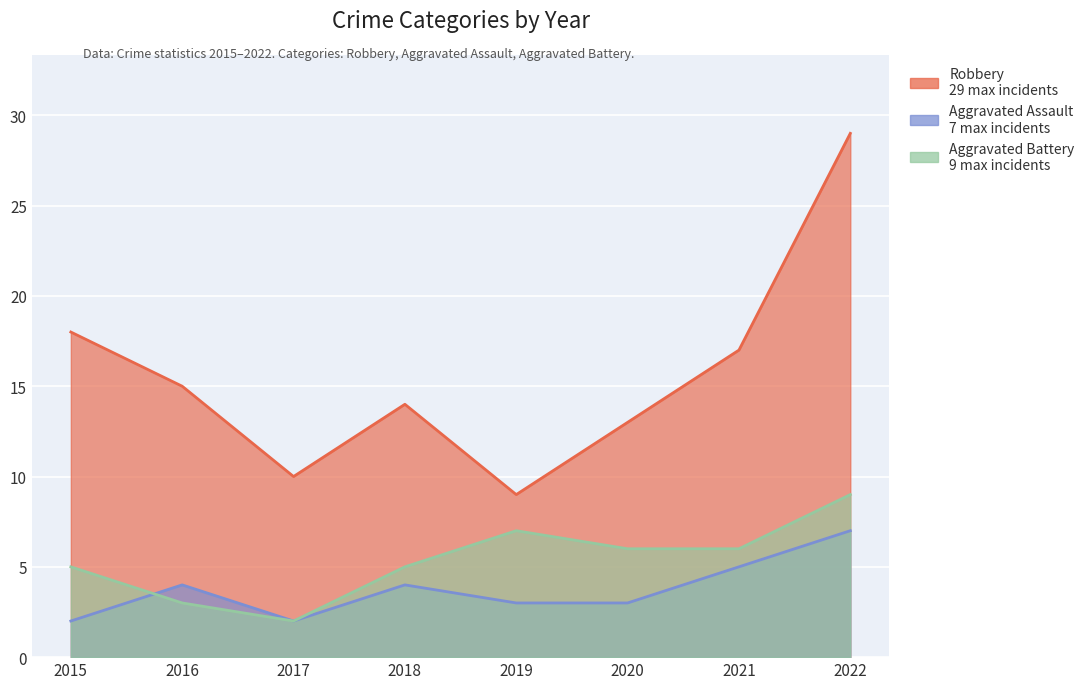

True or false: Aggravated Assault and Robbery intersect in this chart.

False